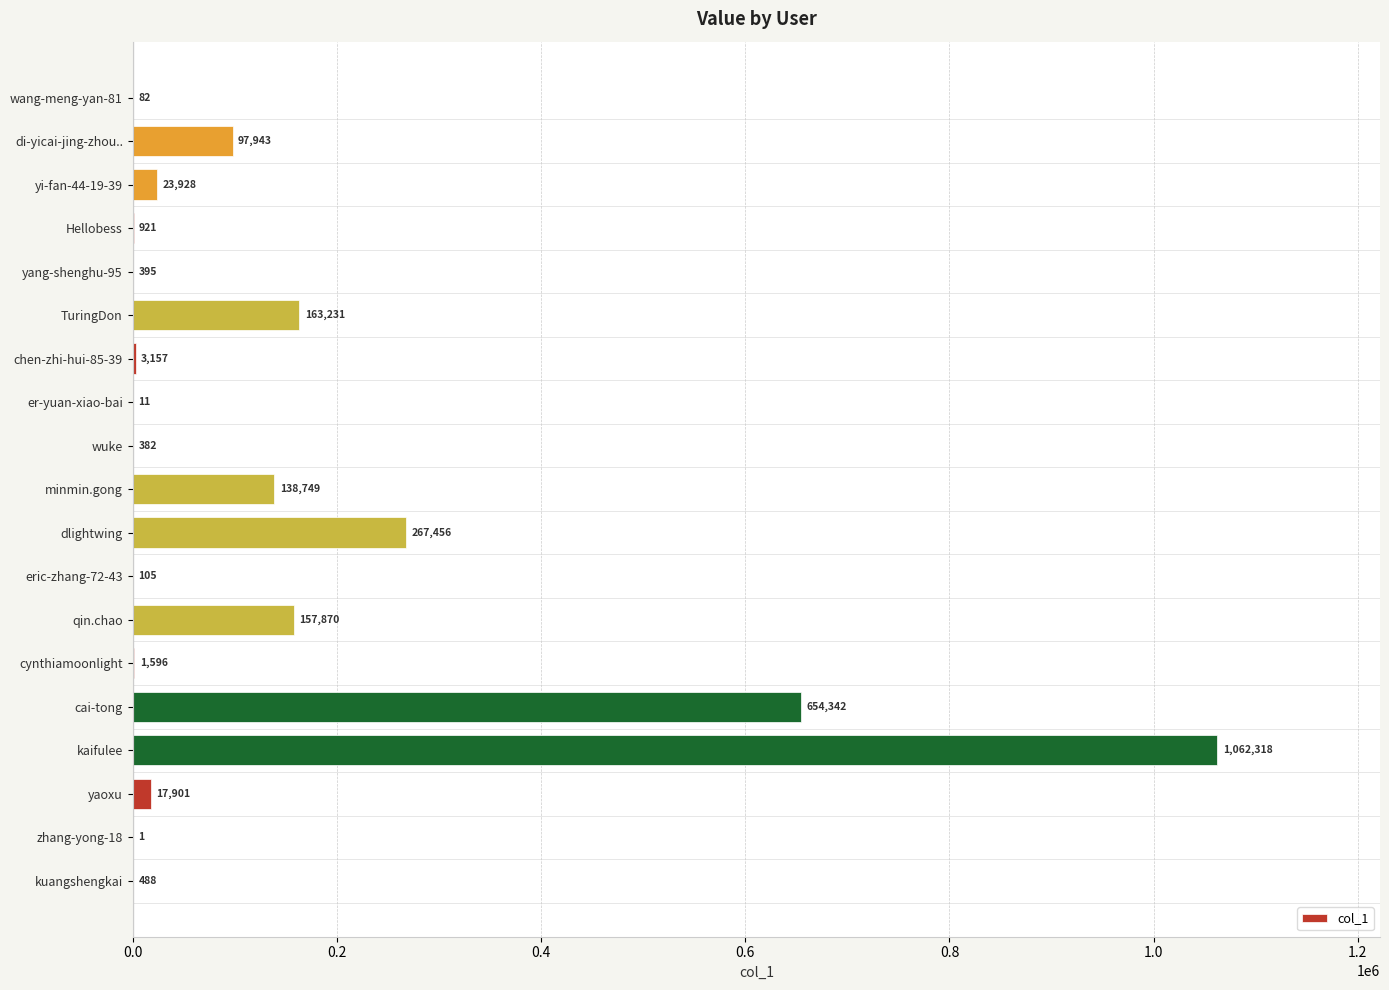

Where is the data nearest to the value 531159?

cai-tong